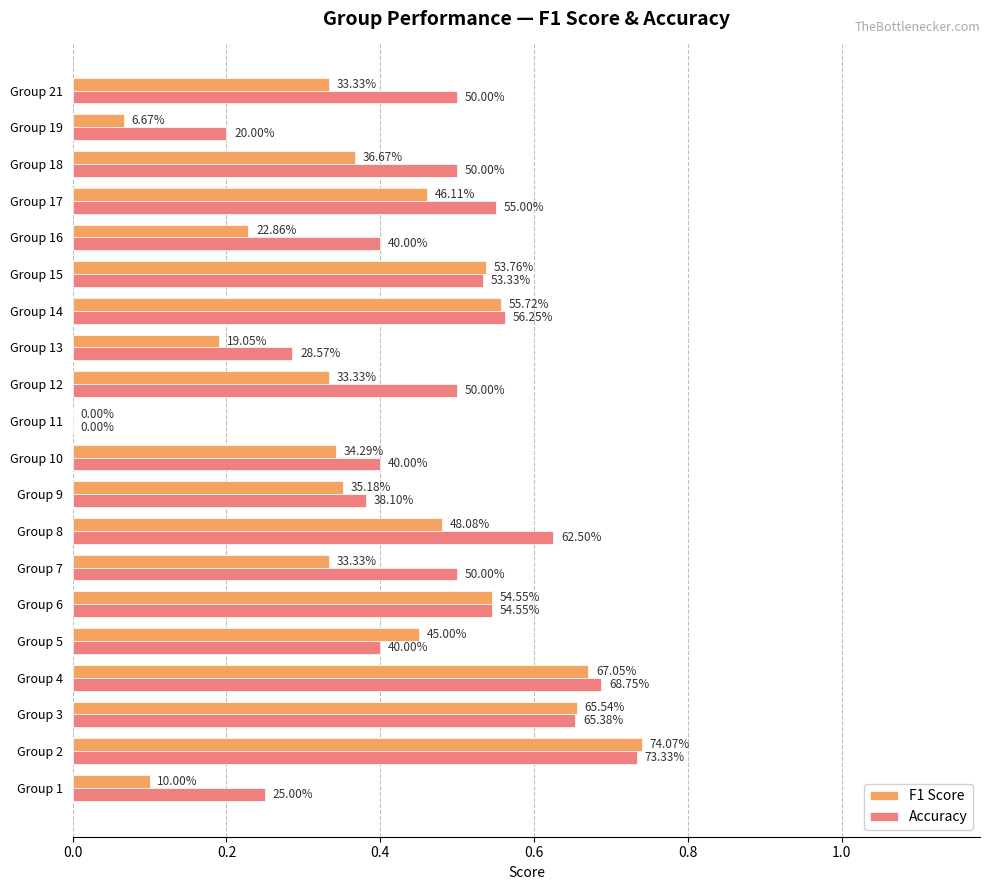

At how many categories does at least one series exceed 0?

19